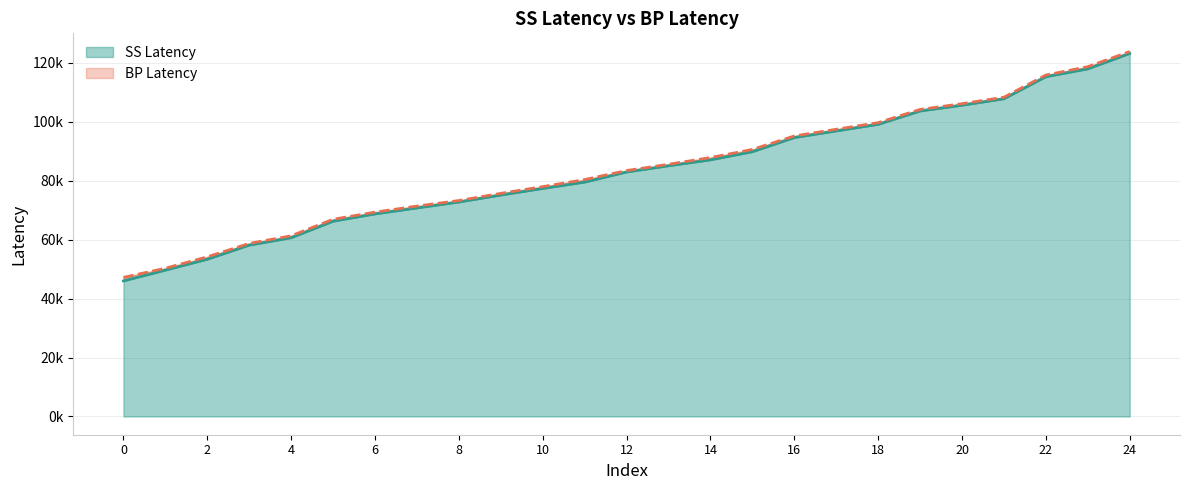

Rank the series by their maximum value, from highest to lowest.

BP Latency line, SS Latency line